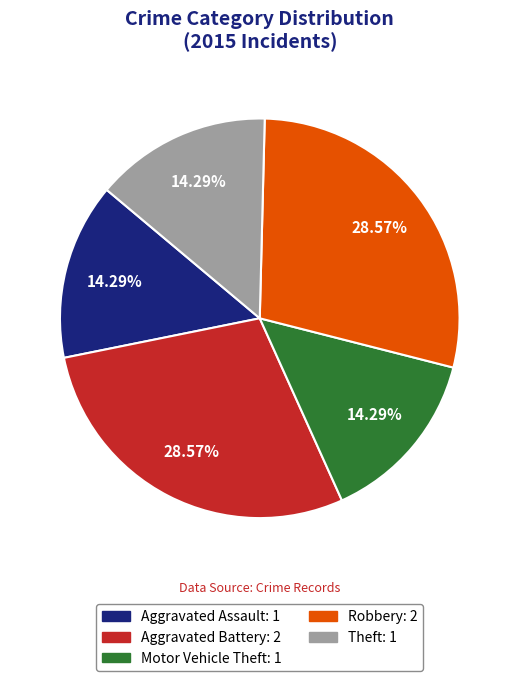

To the nearest percent, what portion does Aggravated Battery represent?

29%